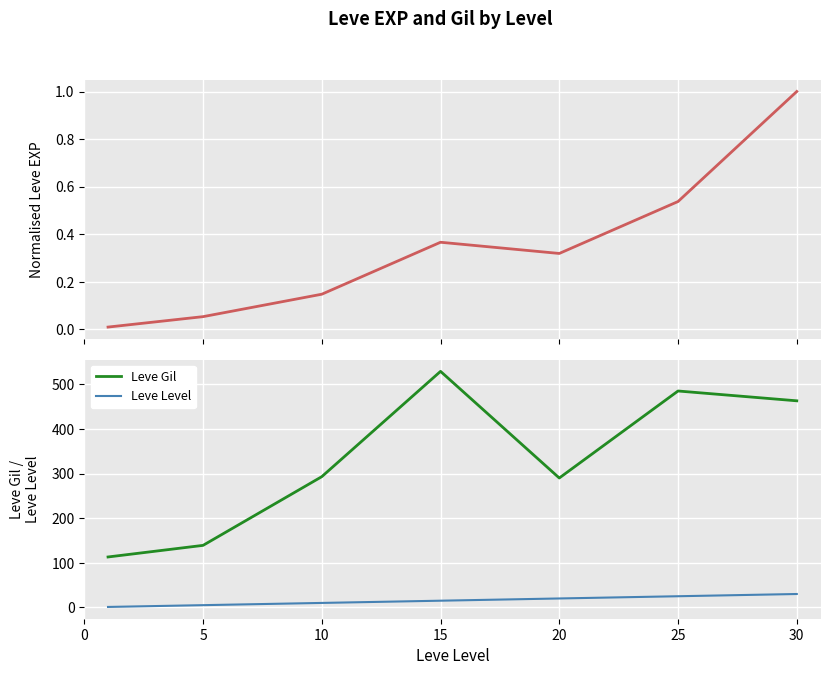

What is the sum of all Leve Gil values?

2312